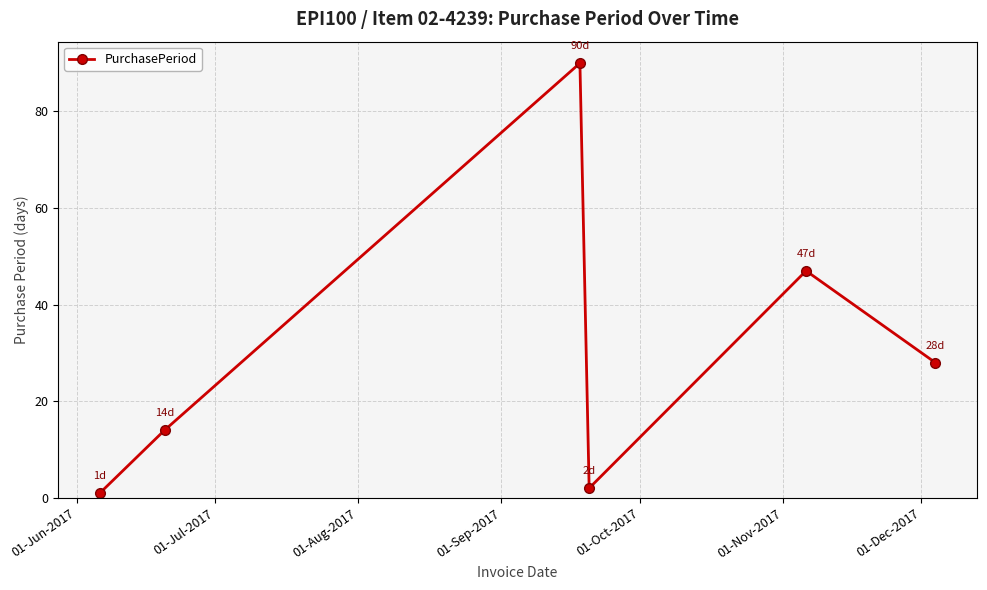

Reading right to left, transcribe all the data shown in this chart.

28	47	2	90	14	1